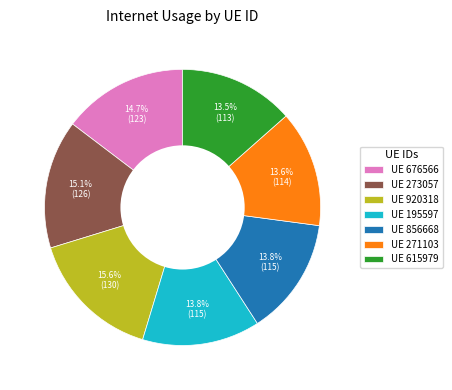

What is the ratio of the value at UE 856668 to the value at UE 273057?

0.9